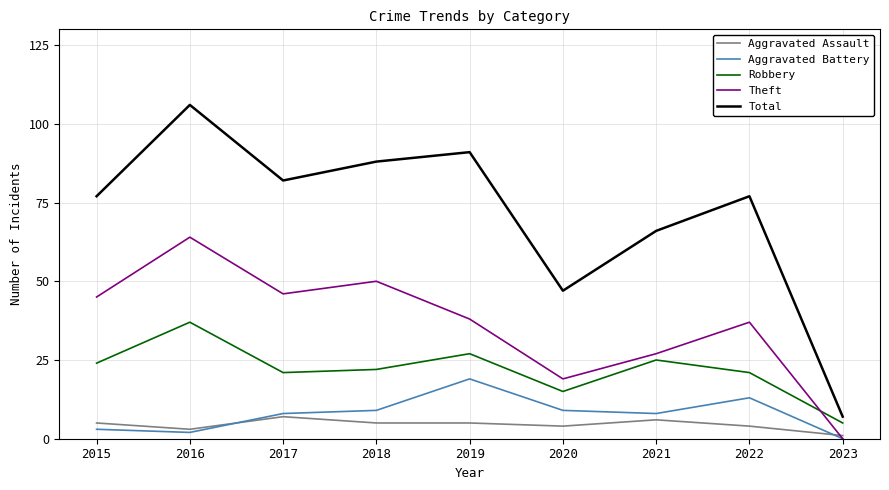

Between 2017 and 2019, which series saw the biggest shift?

Aggravated Battery